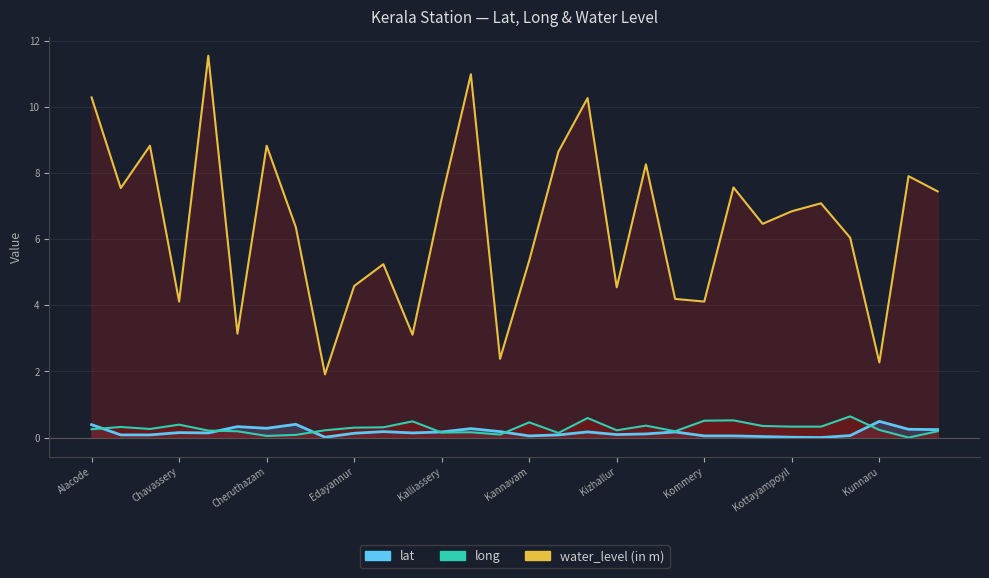

What value does the long series have at Koothuparamba?

0.5